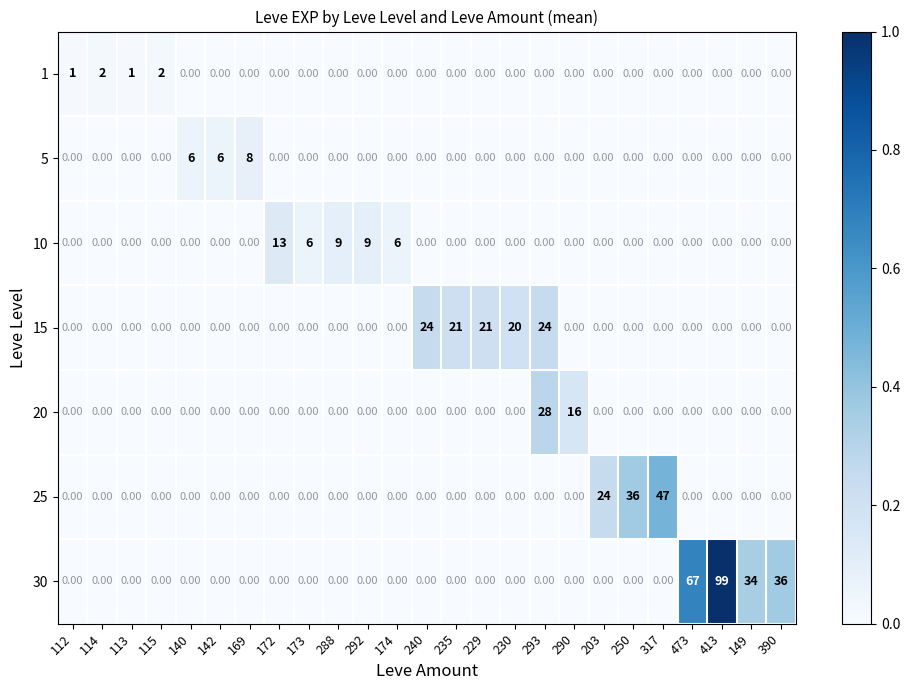

At which category is the sum across all series the highest?

413